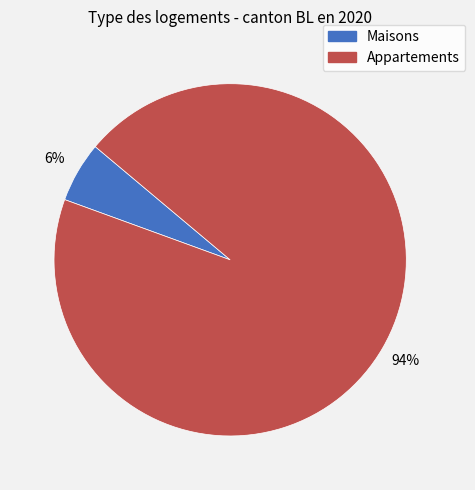

Is there a majority slice in this chart?

Yes